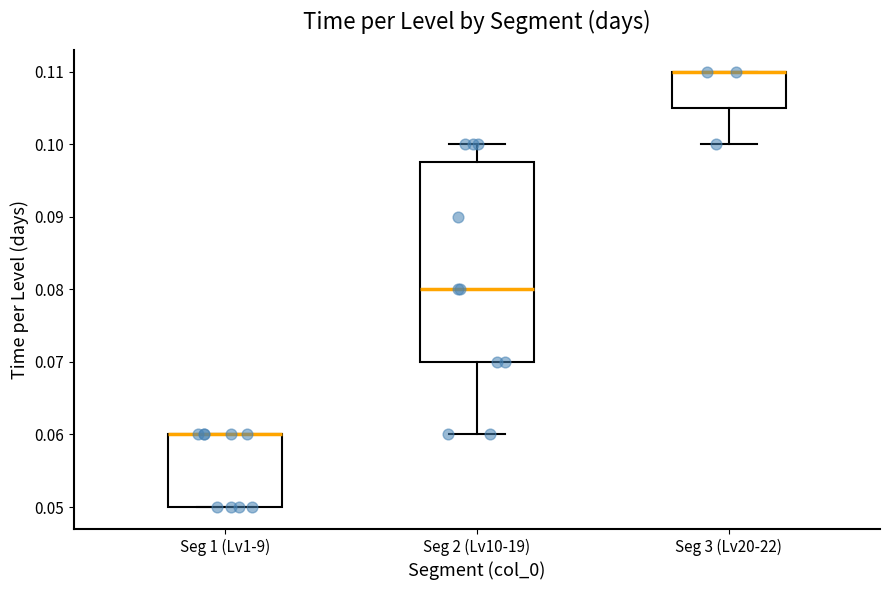

Reading left to right, transcribe this box plot: for each box, give where its median line is, the range the box spans, and where its two whiskers end, as read against the y-axis. The values are not printed on the chart, so give them approximately, as read against the axis.

Seg 1 (Lv1-9): median 0.060 (drawn on the box's upper edge), box 0.050 to 0.060, whiskers 0.050 to 0.060
Seg 2 (Lv10-19): median 0.080, box 0.070 to 0.098, whiskers 0.060 to 0.100
Seg 3 (Lv20-22): median 0.110 (drawn on the box's upper edge), box 0.105 to 0.110, whiskers 0.100 to 0.110